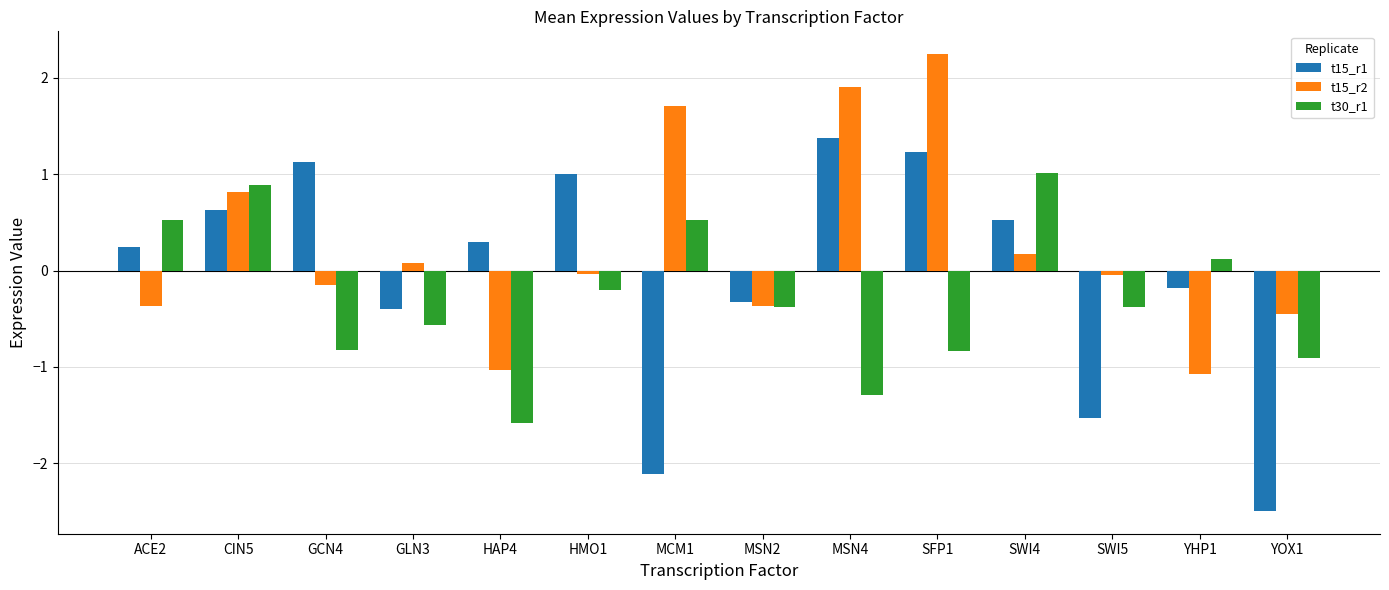

What is the value of the t15_r2 bar at the 11th from the left?

0.2